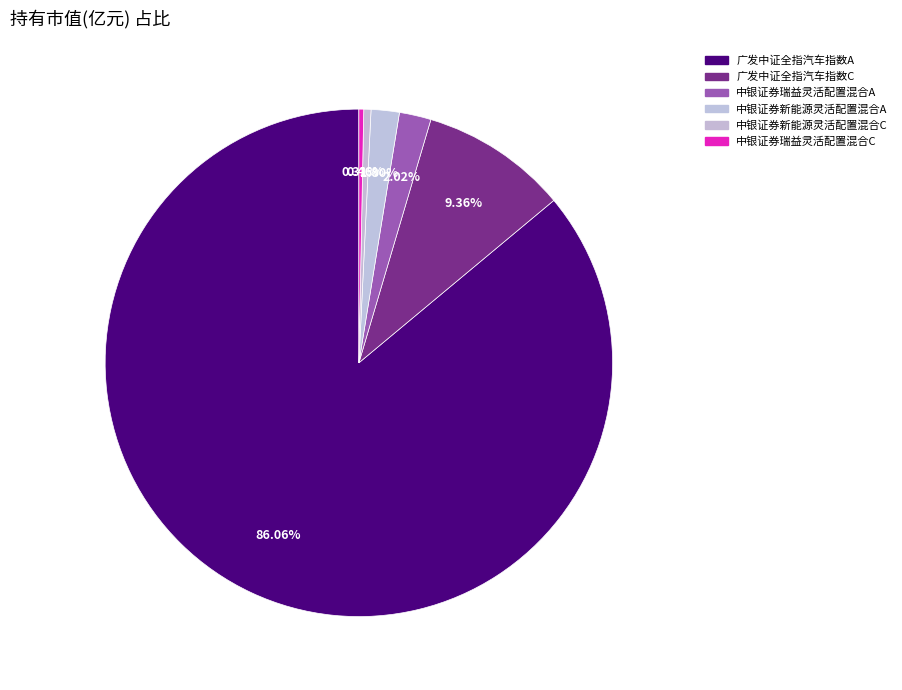

Count the number of slices in the pie.

6